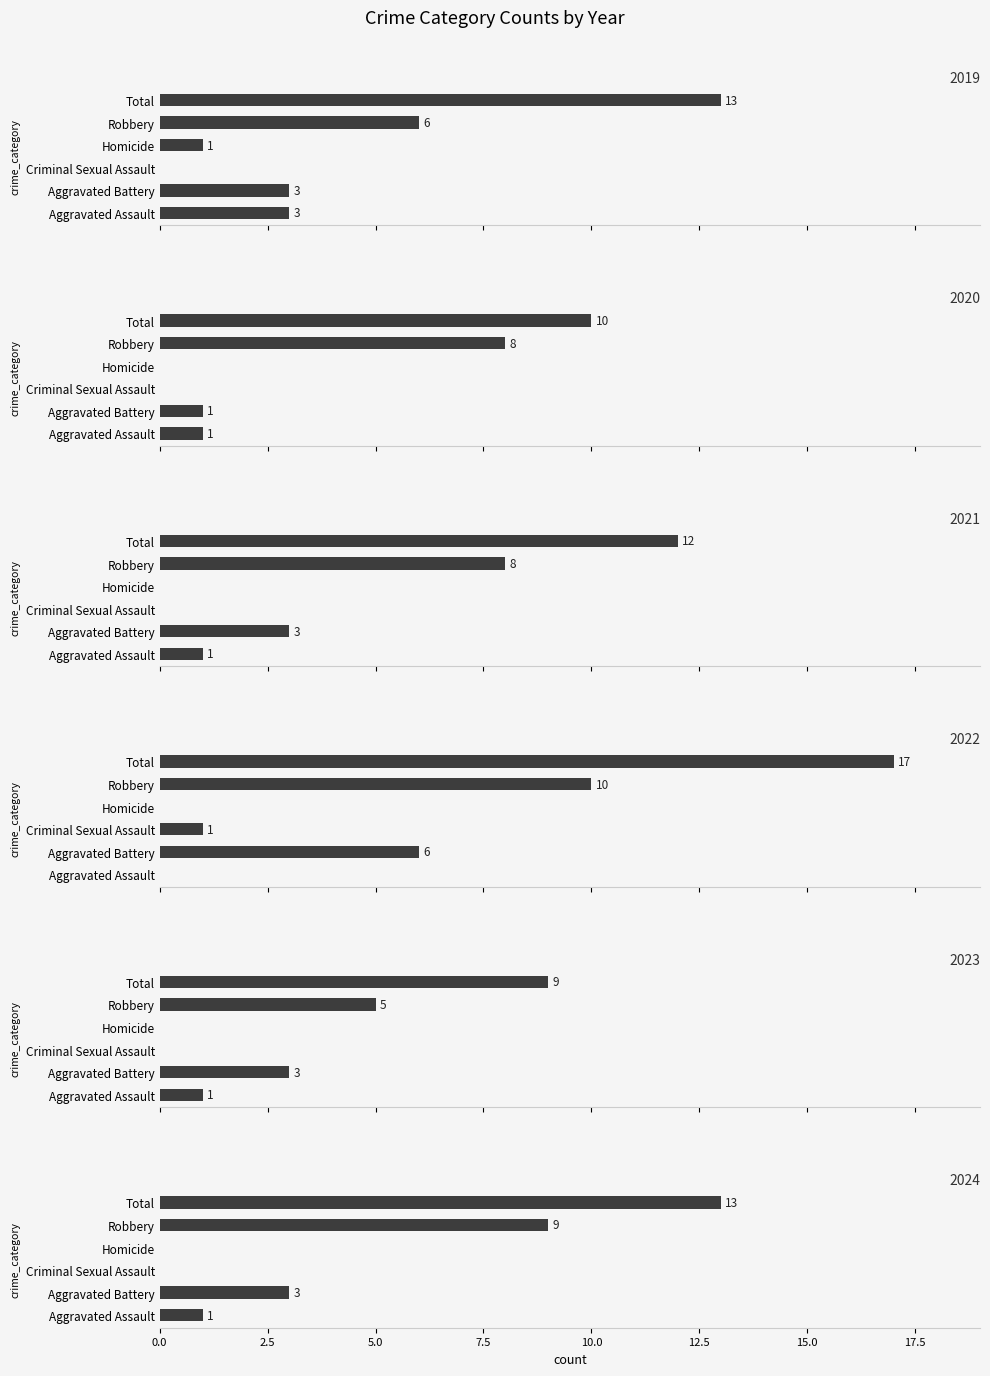

Does the chart contain any negative values?

No